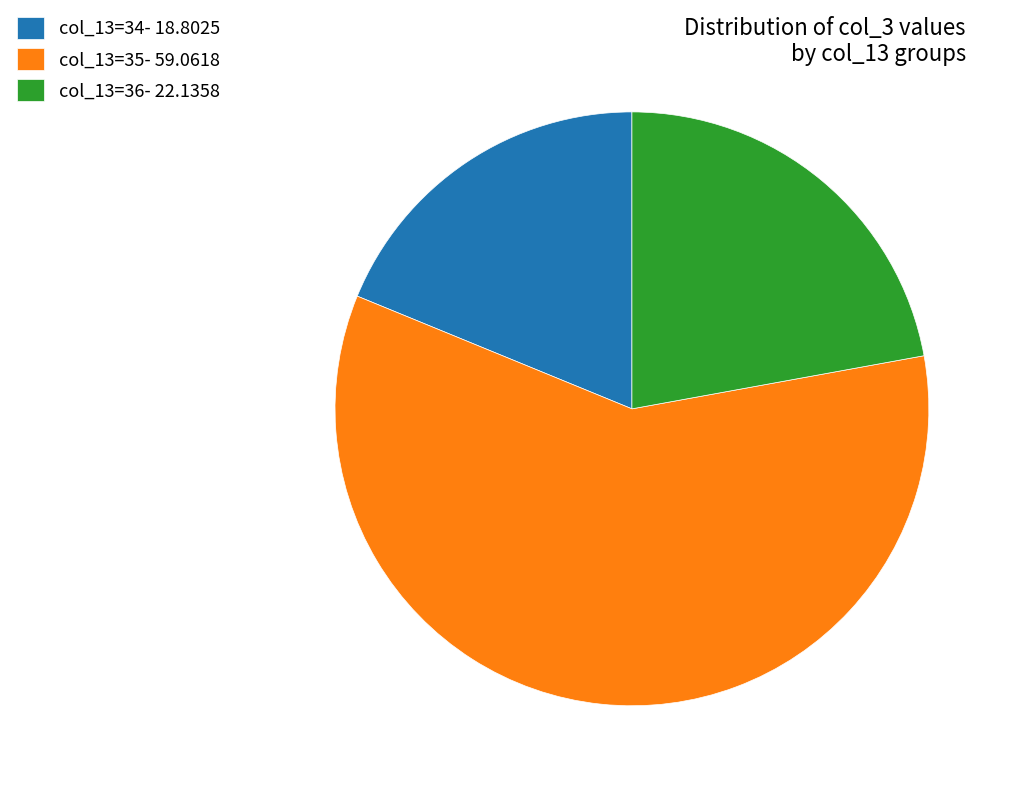

Between col_13=34- 18.8025 and col_13=36- 22.1358, which is larger?

col_13=36- 22.1358